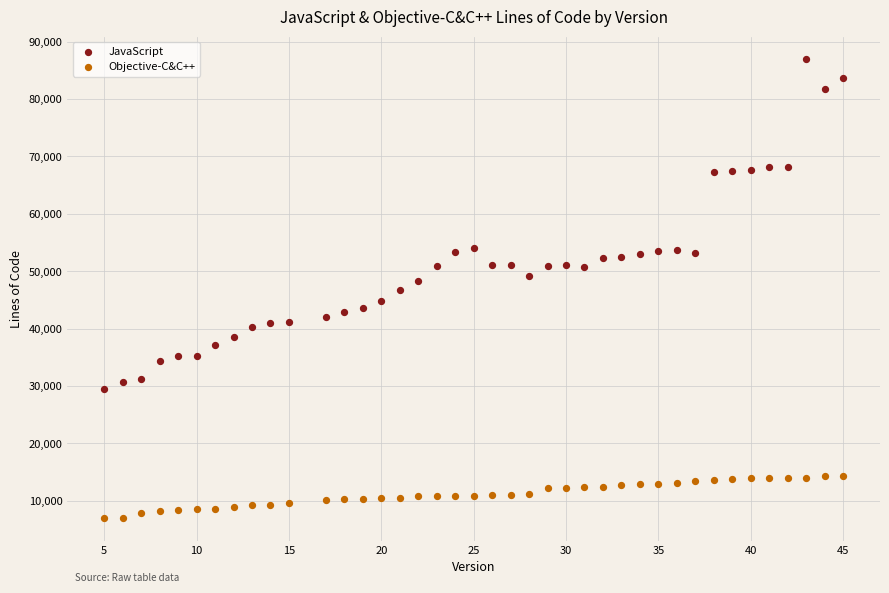

Across all data points, what is the range of X values (max minus min)?

40